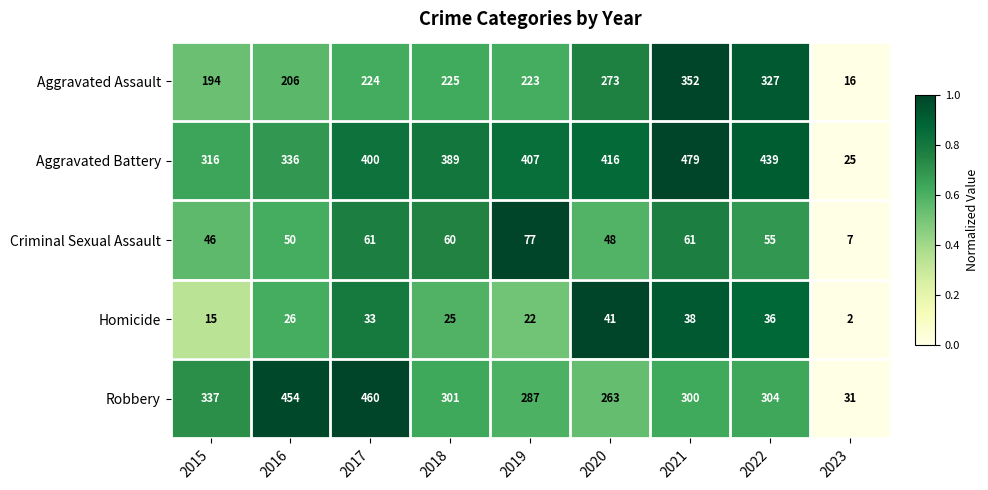

What is the sum of the Homicide values at 2016 and 2018?

51